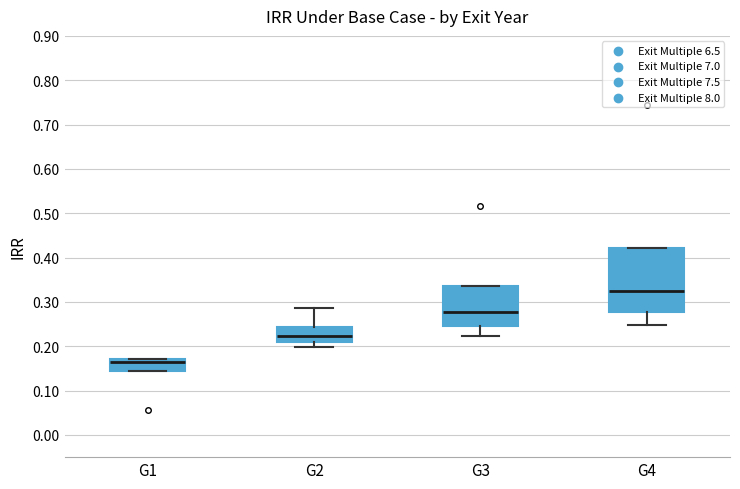

Reading left to right, transcribe this box plot: for each box, give where its median line is, the range the box spans, and where its two whiskers end, as read against the y-axis. The values are not printed on the chart, so give them approximately, as read against the axis.

G1: median 0.17 (just below the box's upper edge), box 0.14 to 0.17, whiskers 0.14 to 0.17
G2: median 0.22, box 0.21 to 0.24, whiskers 0.20 to 0.29
G3: median 0.28, box 0.24 to 0.34, whiskers 0.22 to 0.34
G4: median 0.33, box 0.28 to 0.42, whiskers 0.25 to 0.42